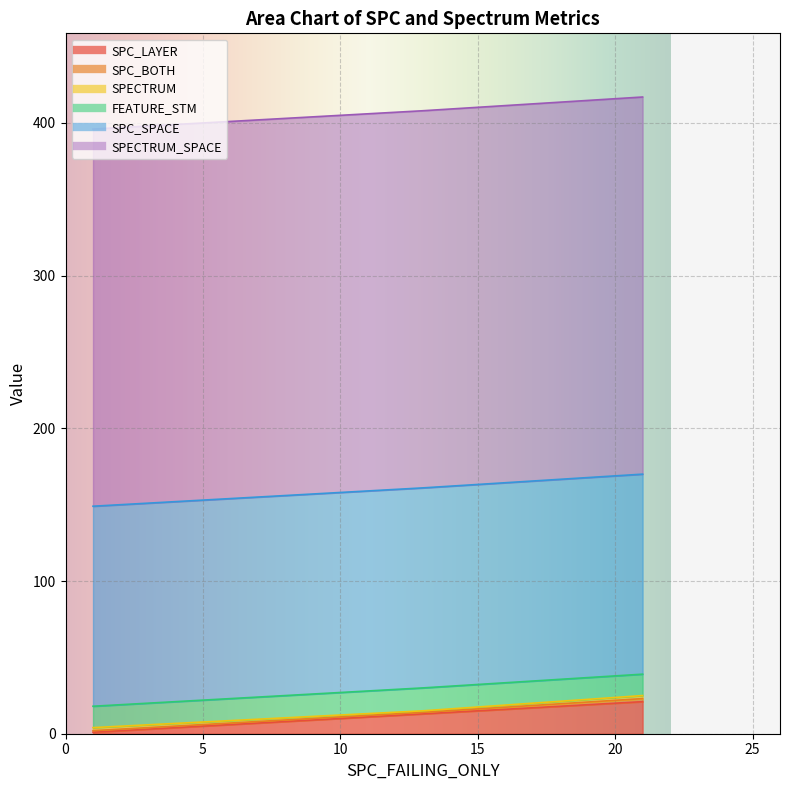

Rank the categories by SPC_BOTH value from highest to lowest.

21, 1, 13